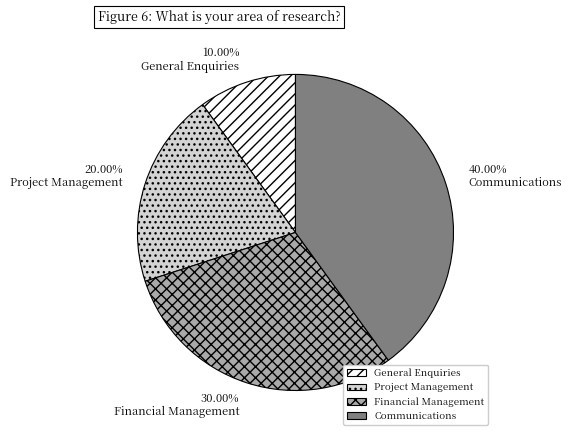

True or false: General Enquiries accounts for 3% of the total.

False